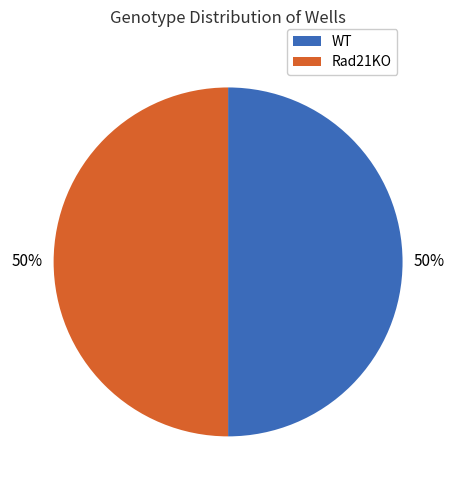

How many slices are in this pie chart?

2